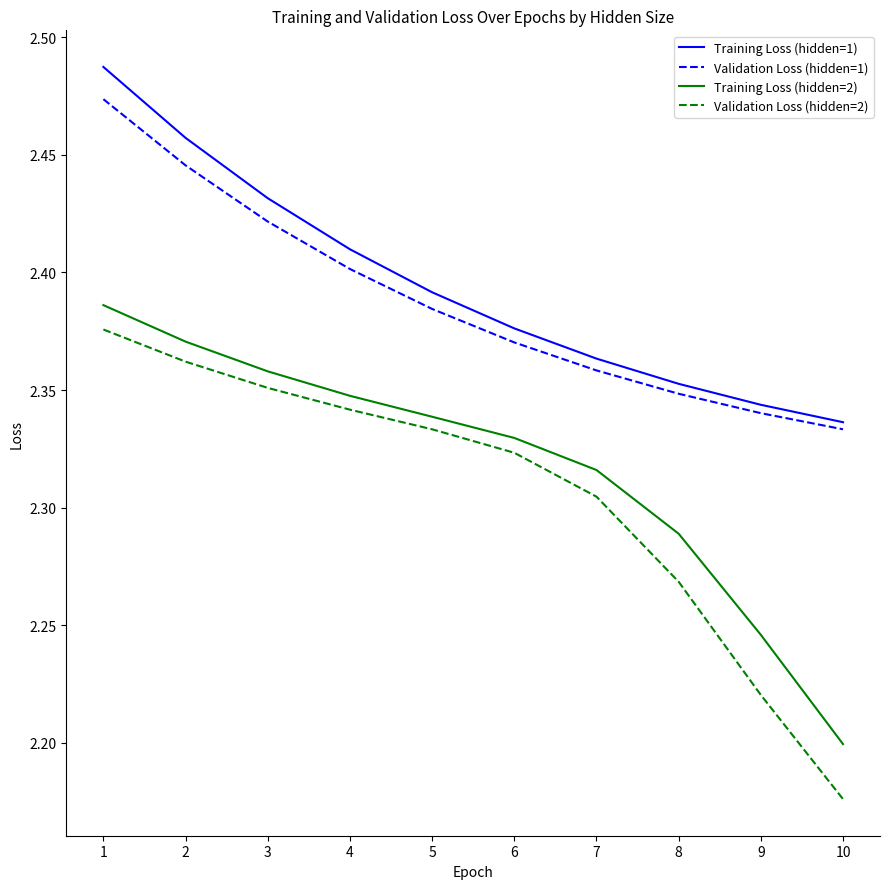

Is it true that Validation Loss (hidden=1) equals 2.4 at 4?

True